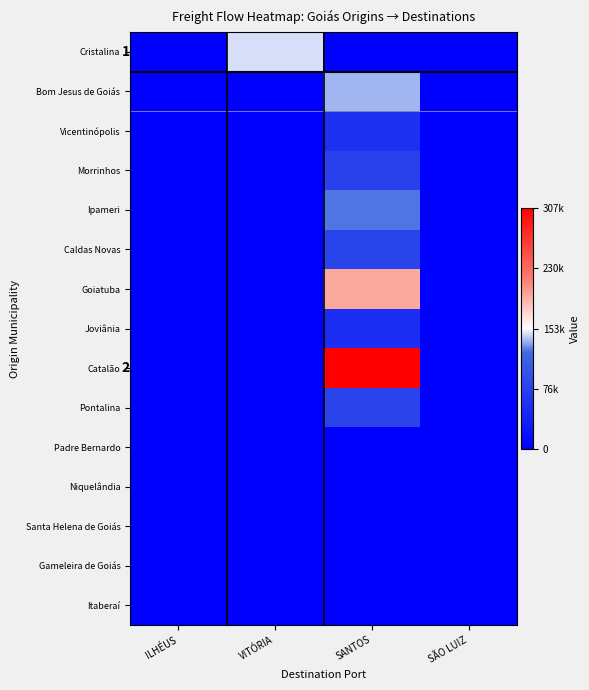

Where is Ipameri nearest to the value 62709?

ILHÉUS